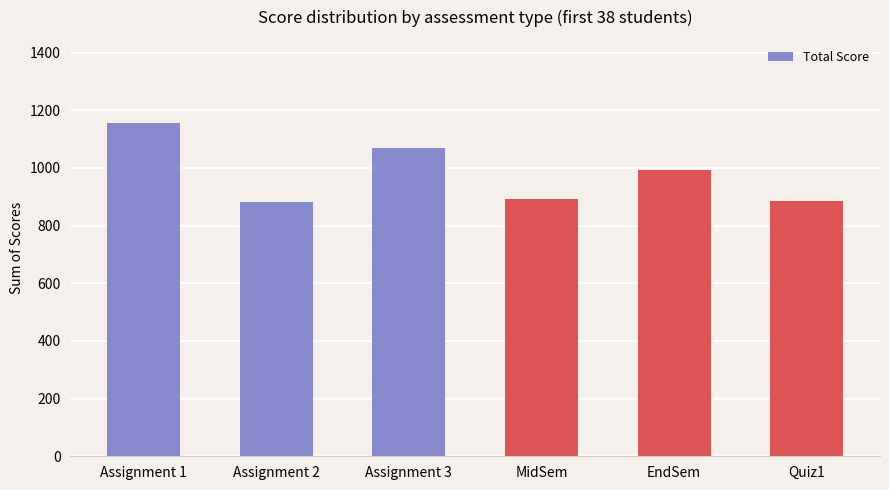

What is the minimum value shown in the chart?

883